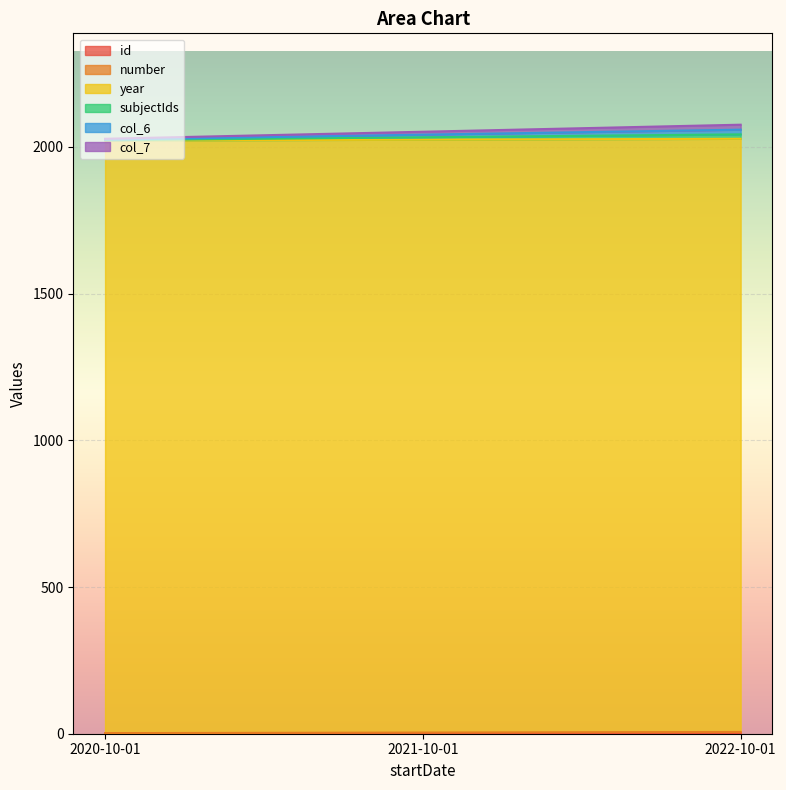

What is the difference between the highest and lowest values at 2021-10-01?

2050